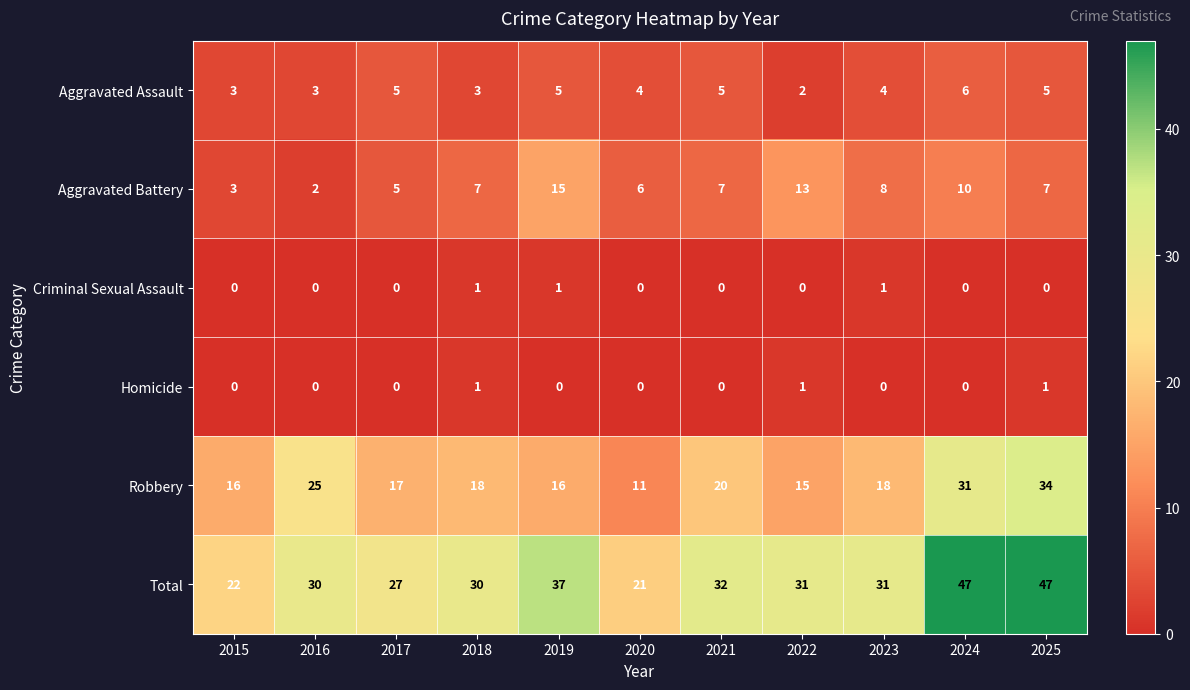

What is the difference between the Robbery values at 2020 and 2025?

23